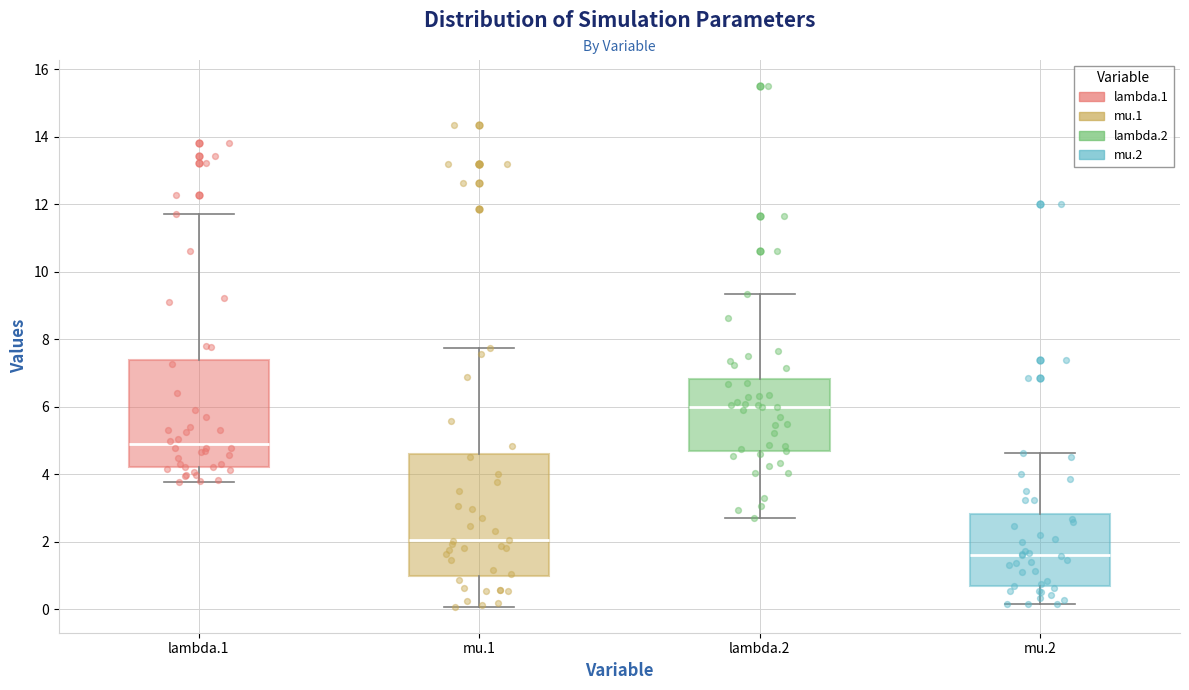

Which box has the lowest median line?

mu.2